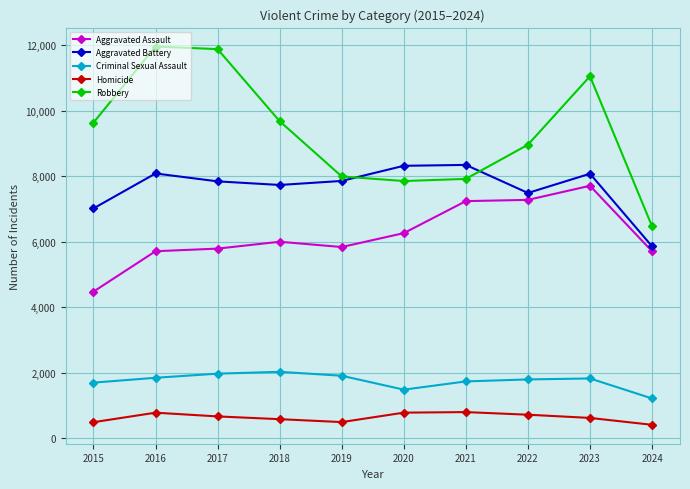

What is the value of the Aggravated Assault point at the 2nd from the left?

5713